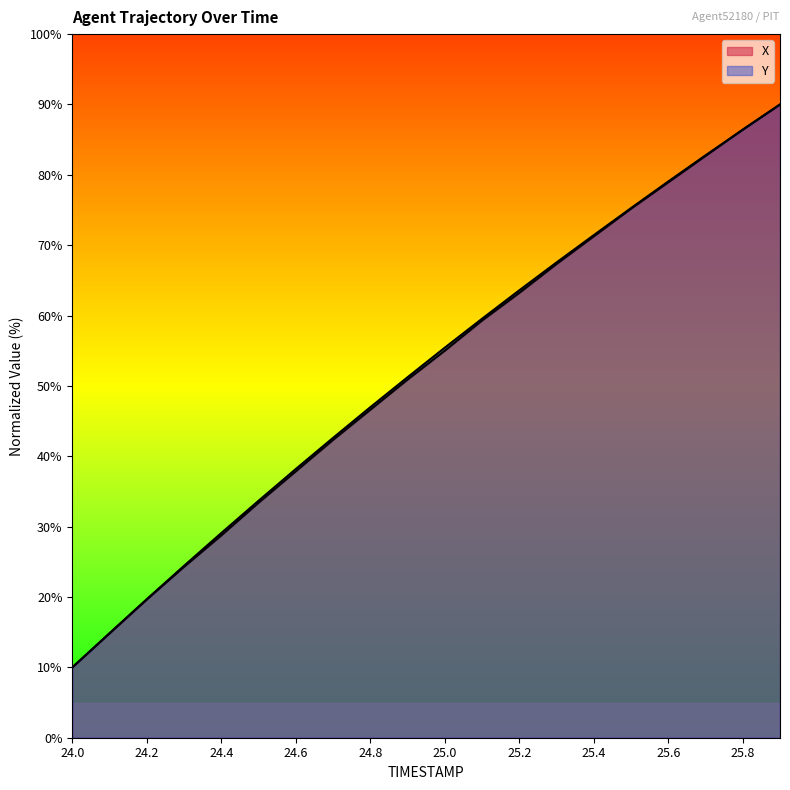

What is the total value across all series at 25.1?

118.8